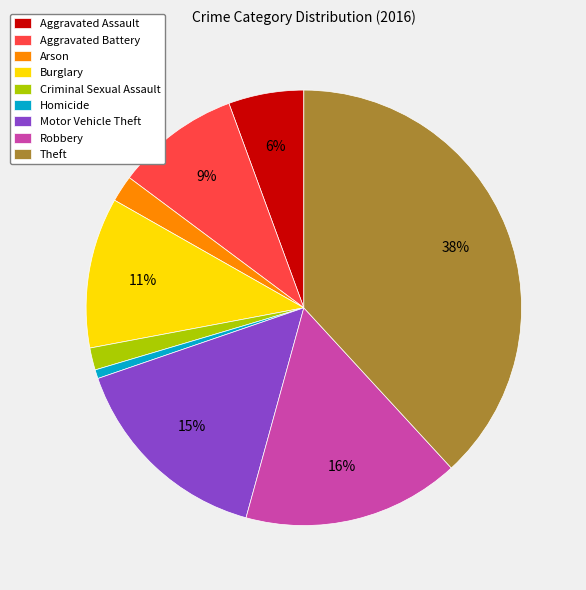

What is the largest slice in the pie chart?

Theft